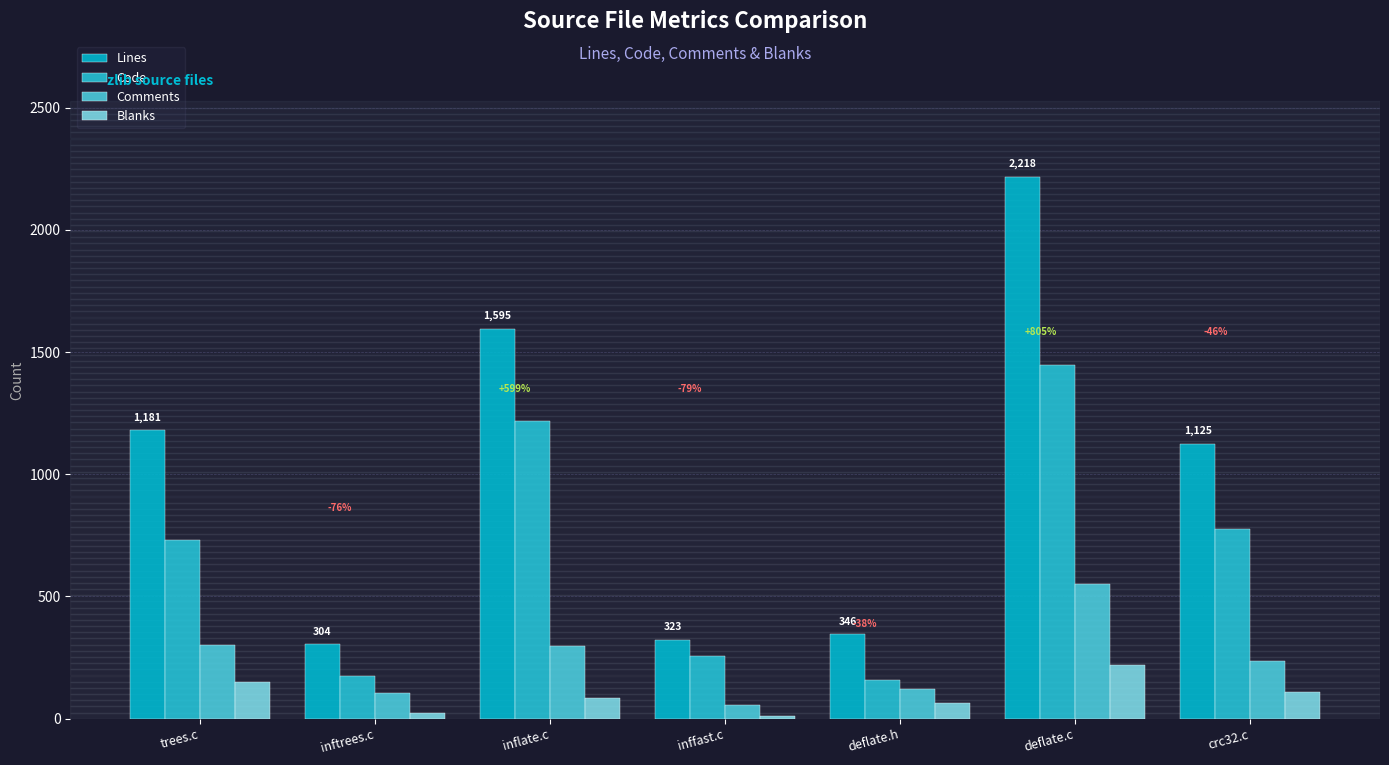

At how many categories does at least one series exceed 1437?

2